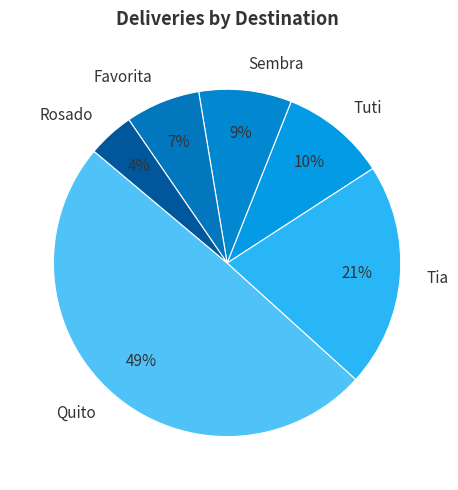

What is the smallest slice in the pie chart?

Rosado